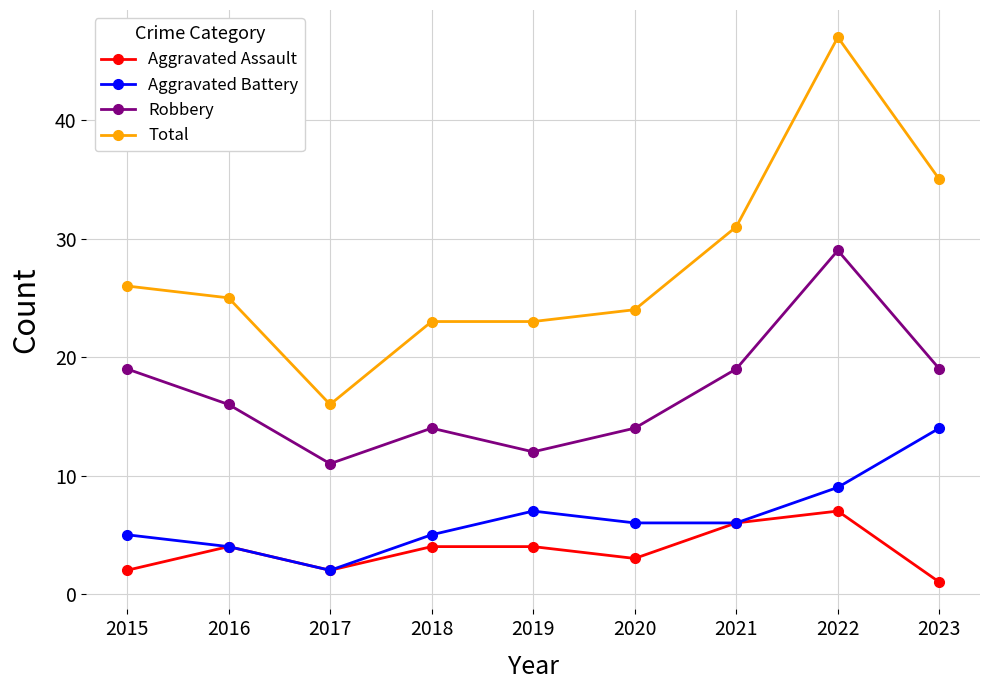

In Robbery, how many points are higher than both neighbors (excluding endpoints)?

2